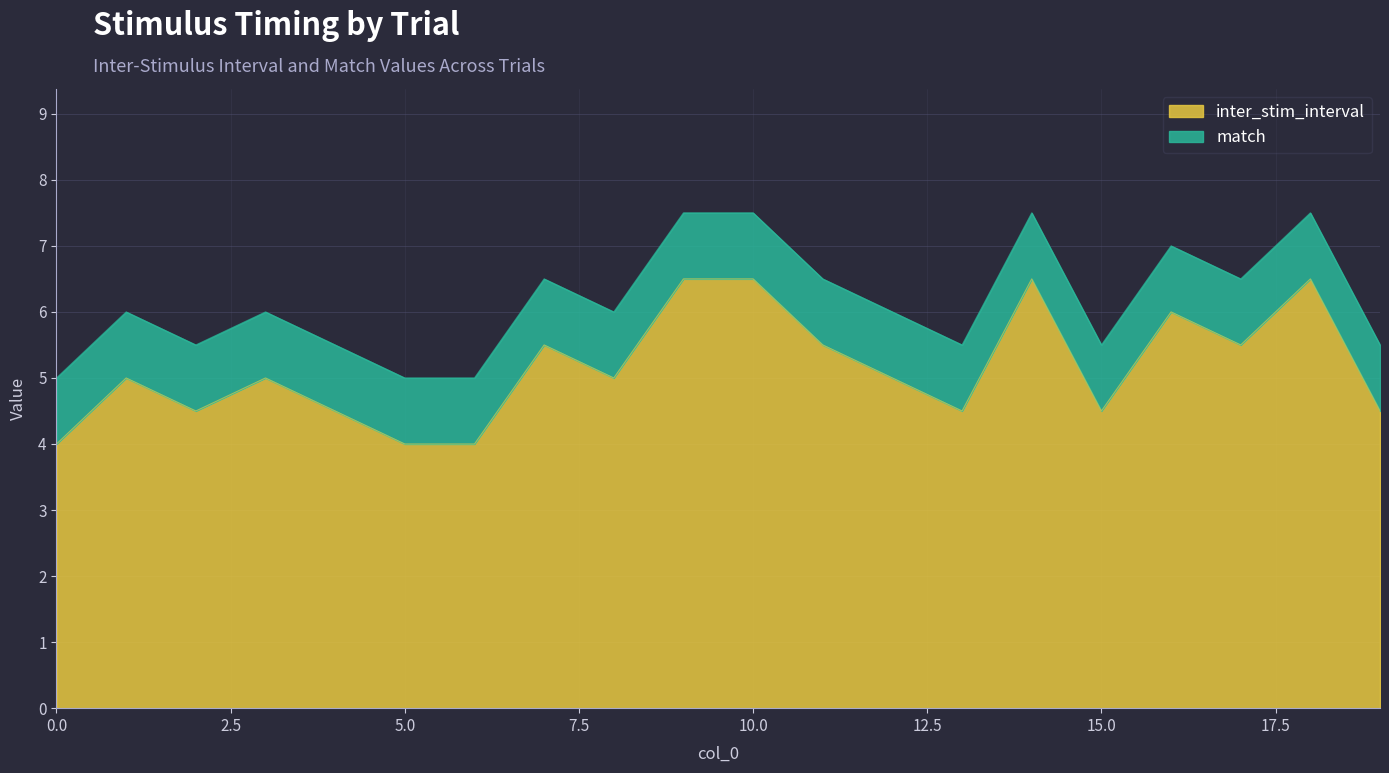

What is the ratio of the value at 10 to the value at 5?

1.6